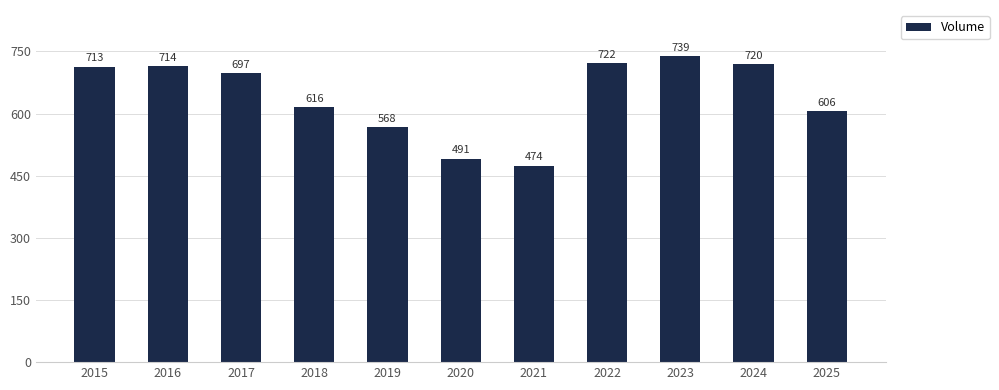

List the labels in order of value, smallest first.

2021, 2020, 2019, 2025, 2018, 2017, 2015, 2016, 2024, 2022, 2023